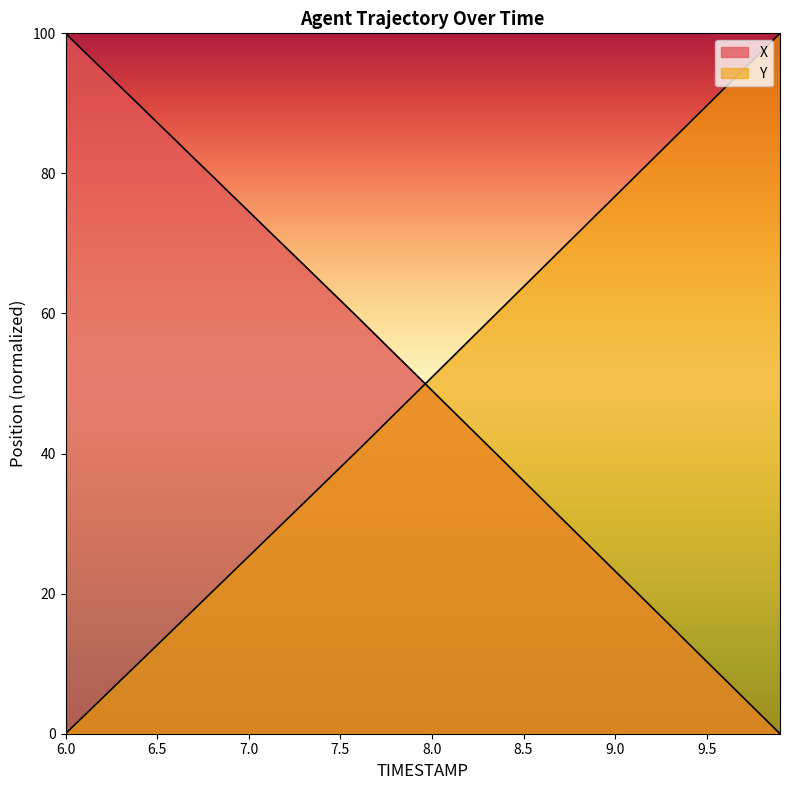

True or false: X has more than 1 interior local peaks.

False